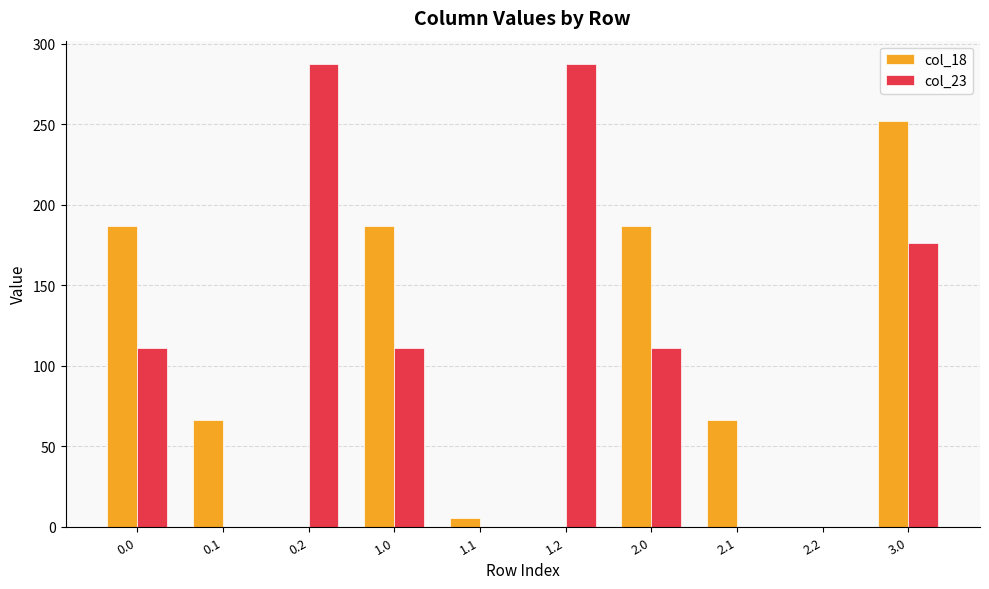

Are the bars grouped side by side (vs. stacked)?

Yes